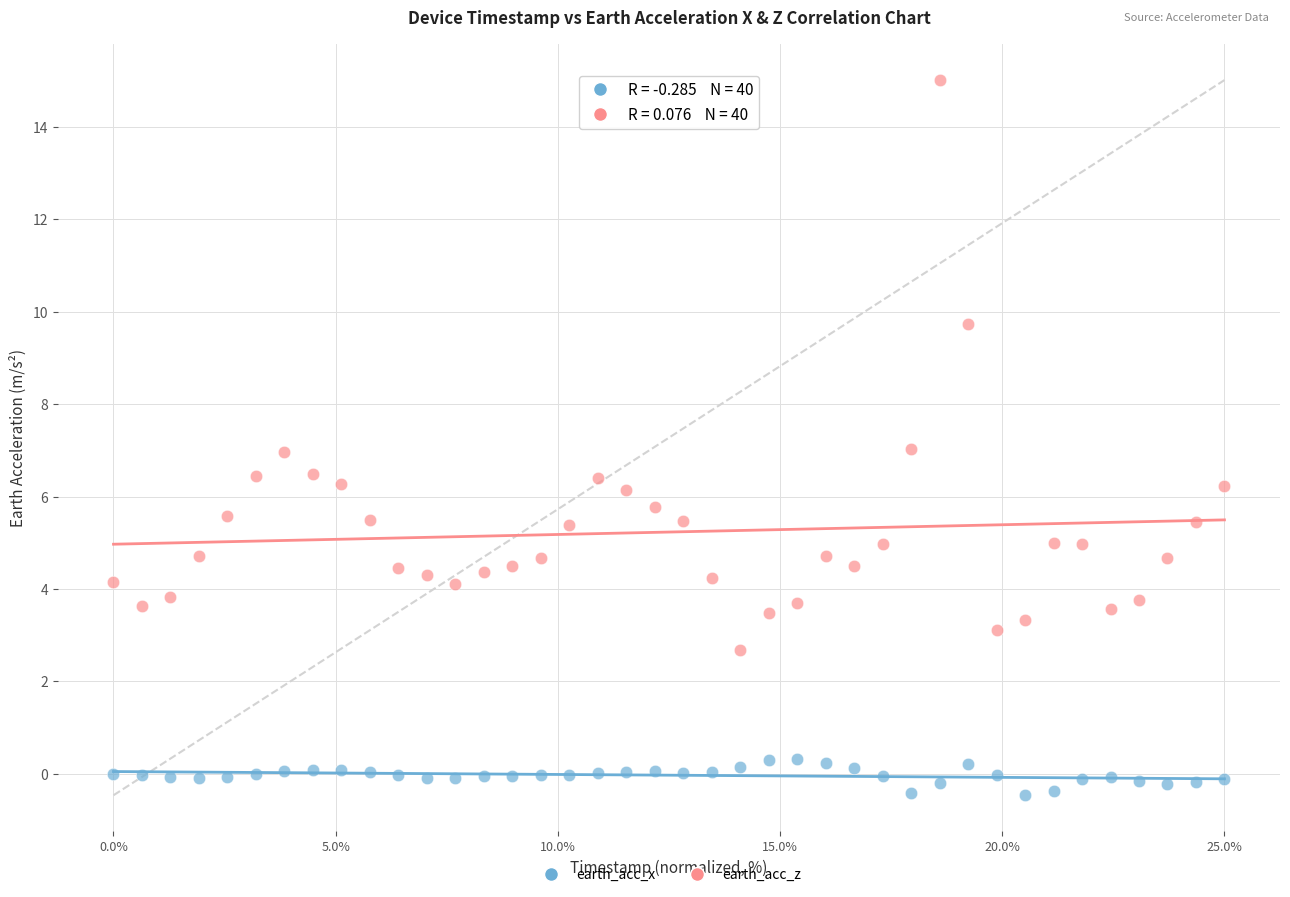

Across all data points, what is the range of Y values (max minus min)?

15.5